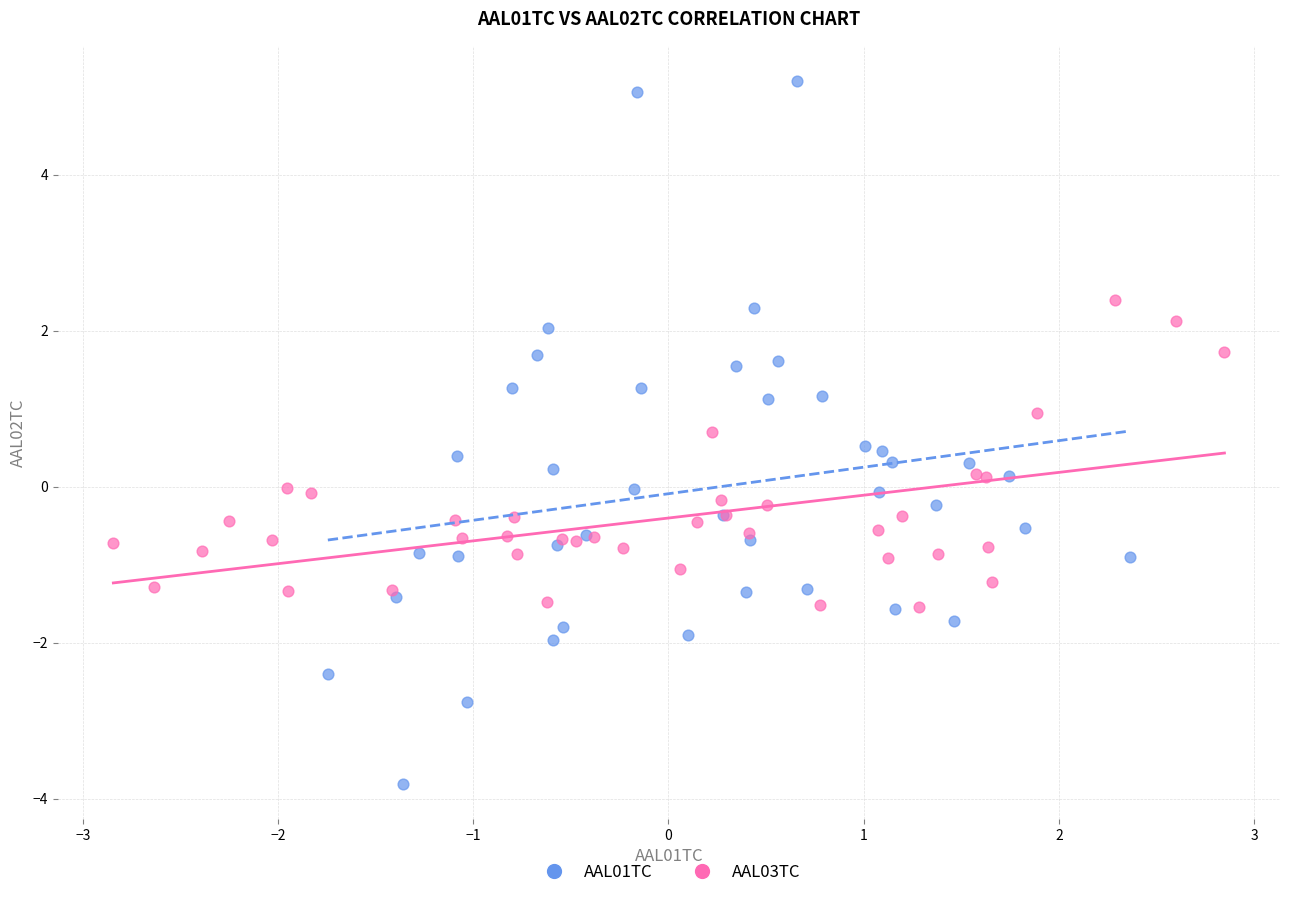

Which series contains the highest Y value?

AAL01TC